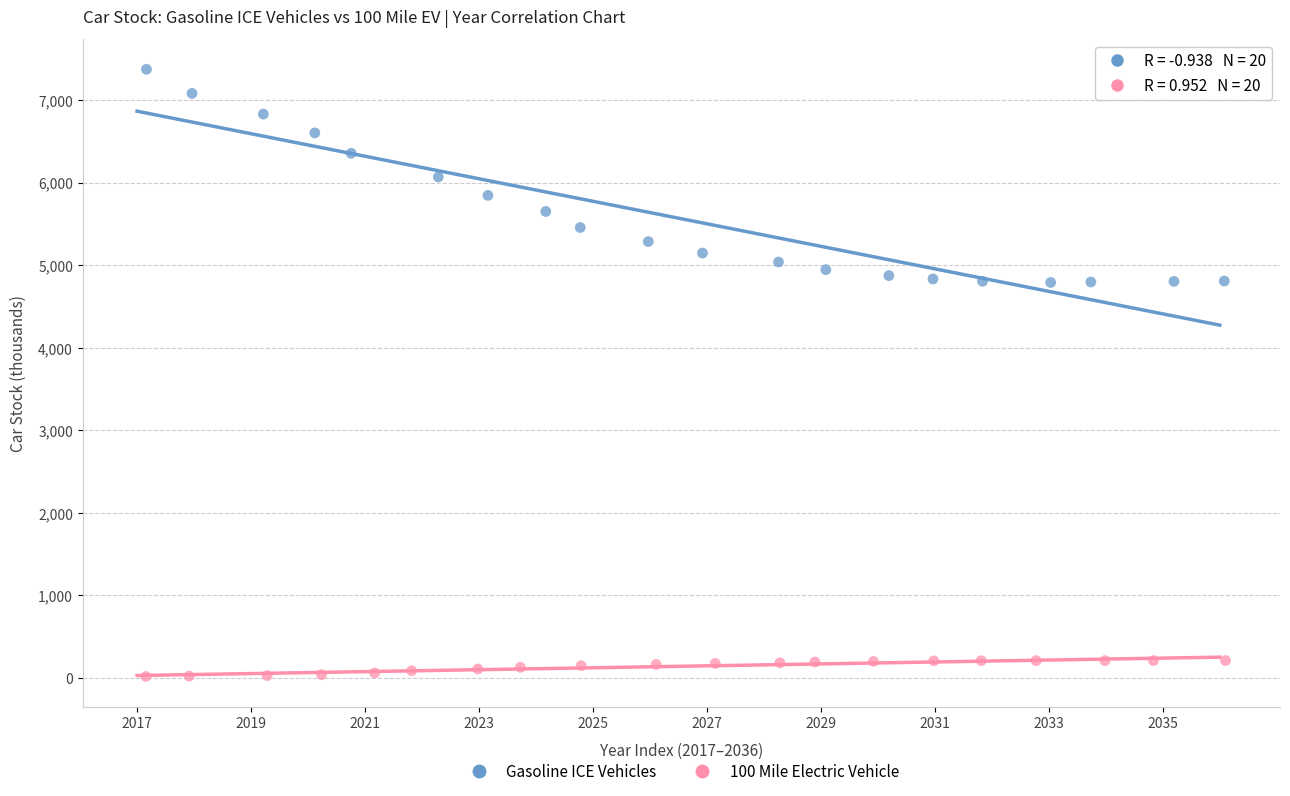

Which series reaches the maximum Y coordinate?

Gasoline ICE Vehicles